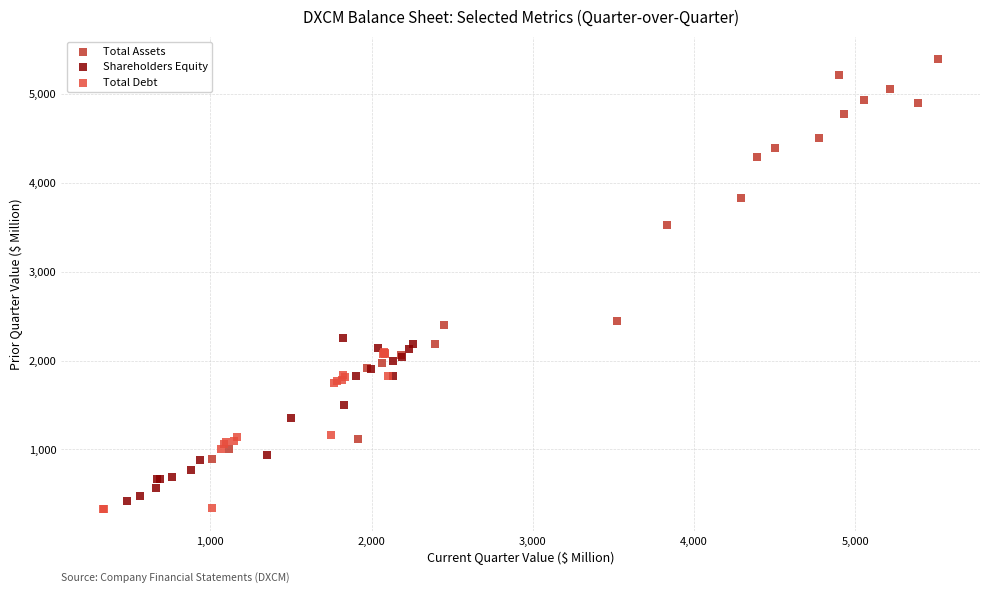

Which series contains the highest Y value?

Total Assets